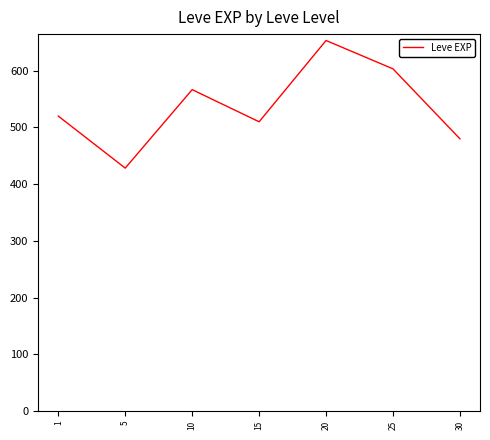

How many lines are shown in the chart?

1